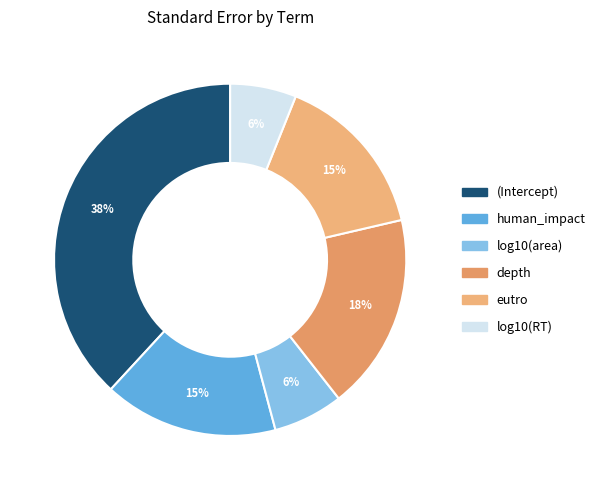

To the nearest percent, what is the difference between the largest and smallest slice percentages?

32%